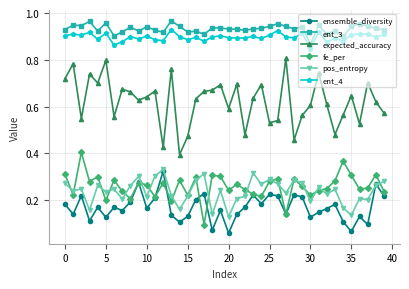

How many ensemble_diversity values are between 0 and 1?

40